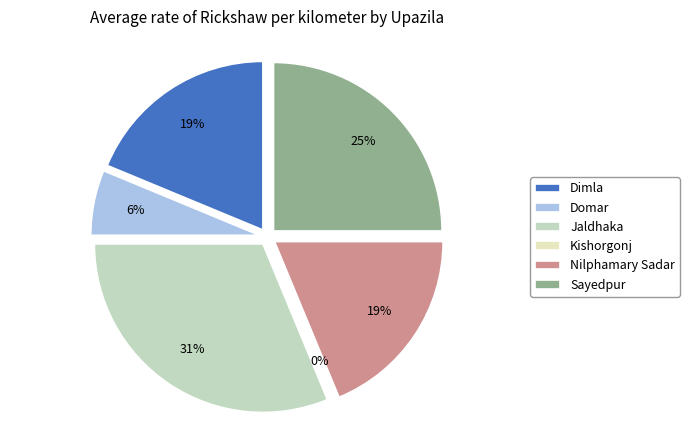

Count the number of slices in the pie.

6